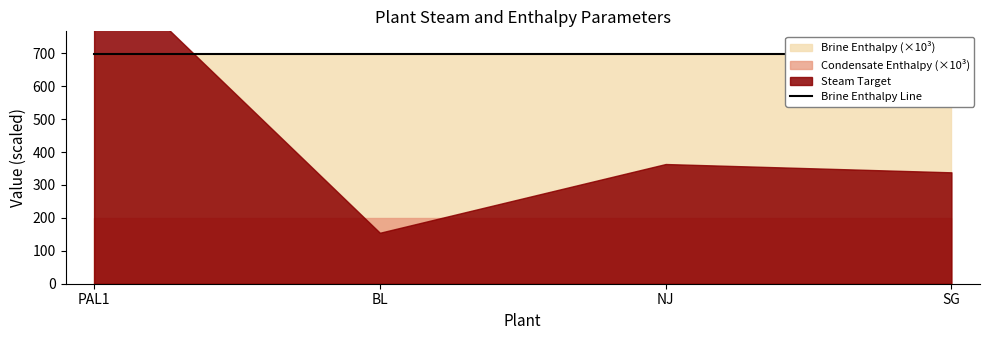

True or false: Steam Target and Brine Enthalpy cross at least once.

False